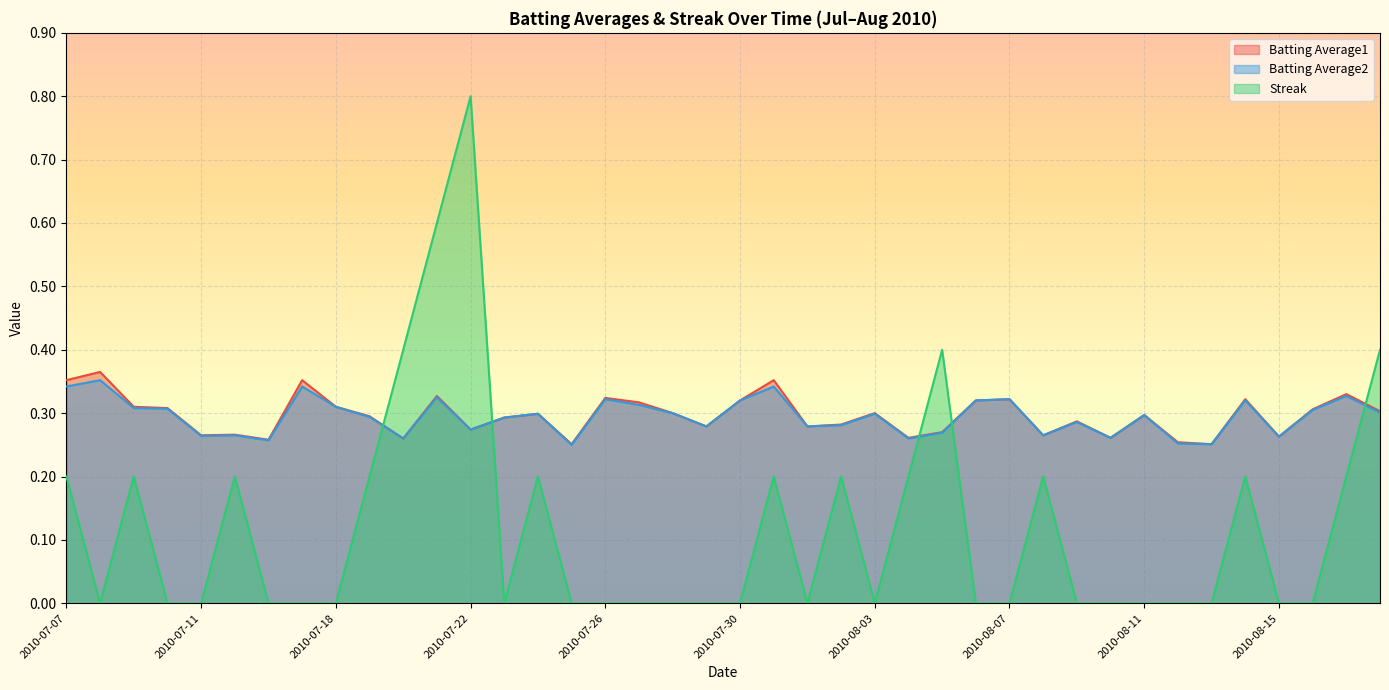

How many lines are shown in the chart?

3